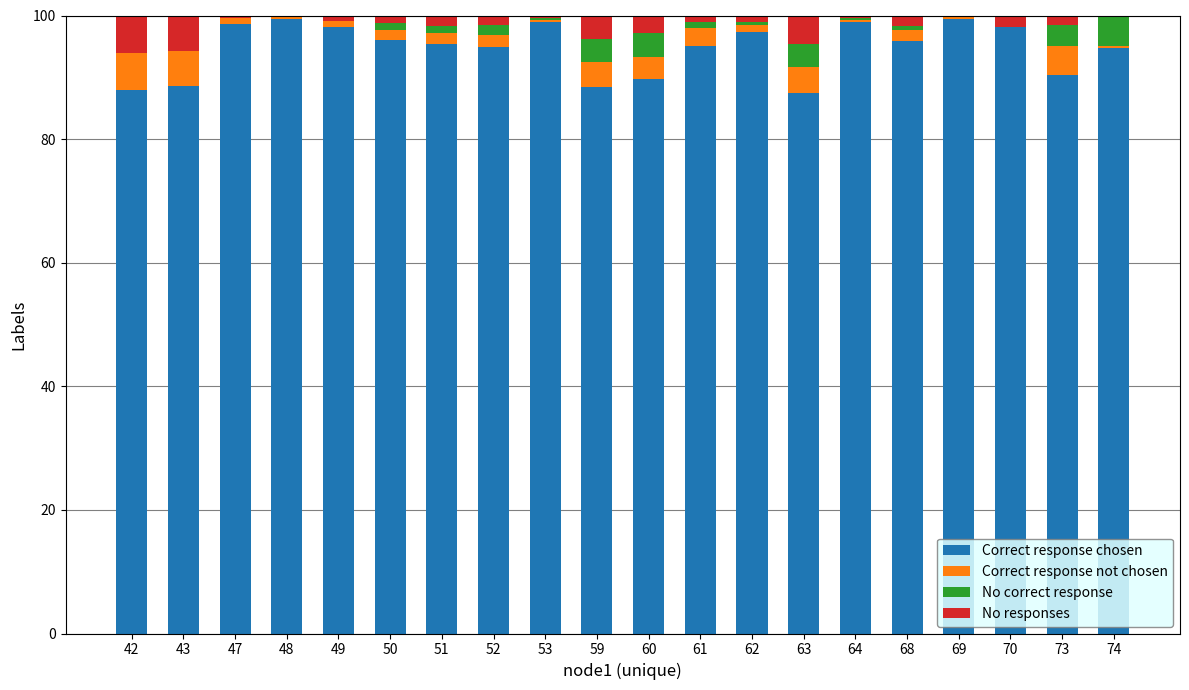

What is the highest value of the Correct response chosen series?

99.5